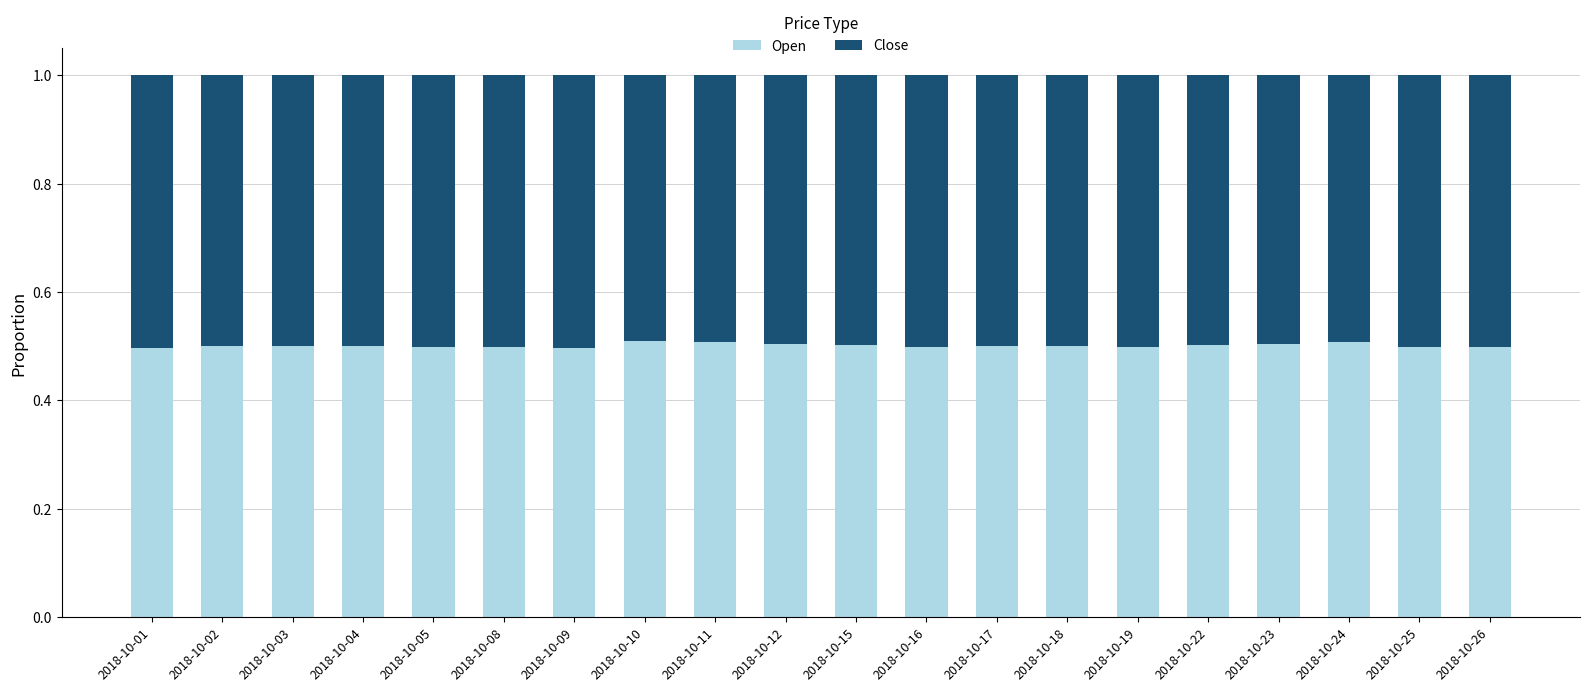

What is the minimum value for Open?

0.5